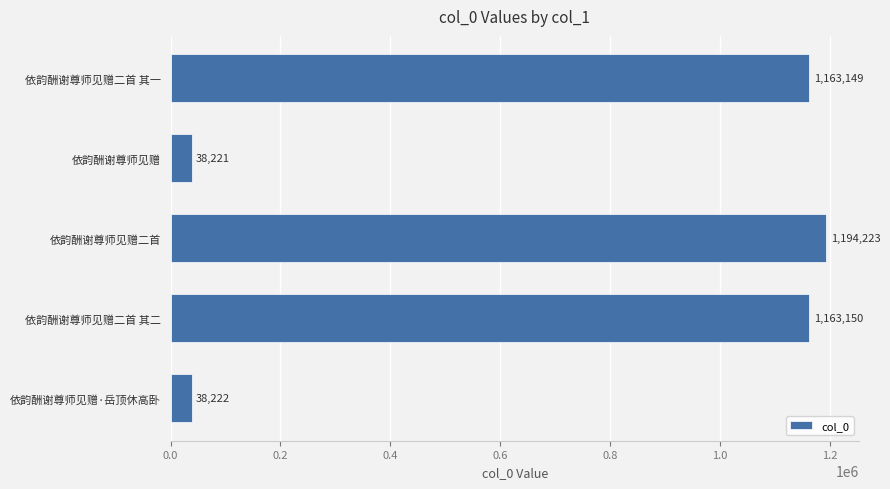

Approximately how many times larger is the value at 依韵酬谢尊师见赠二首 其二 compared to 依韵酬谢尊师见赠二首?

1.0